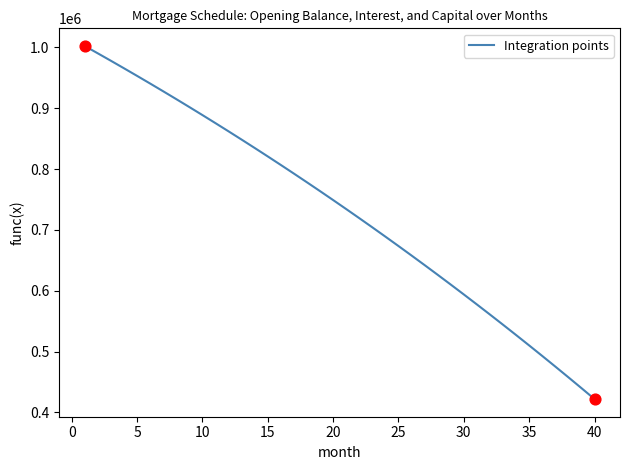

What is the minimum value shown in the chart?

422058.2